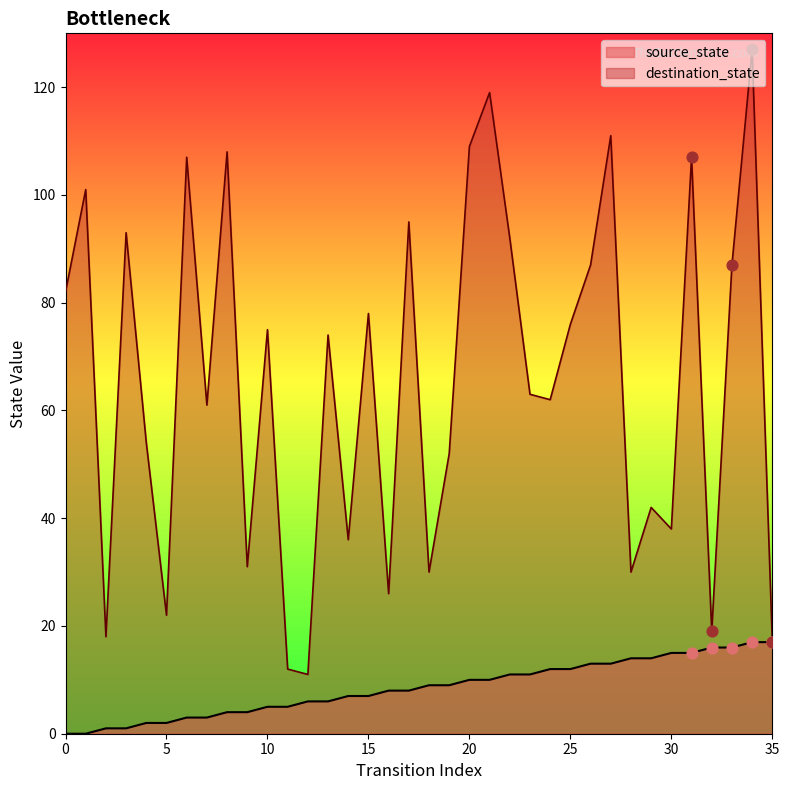

Which series reaches the maximum Y coordinate?

destination_state